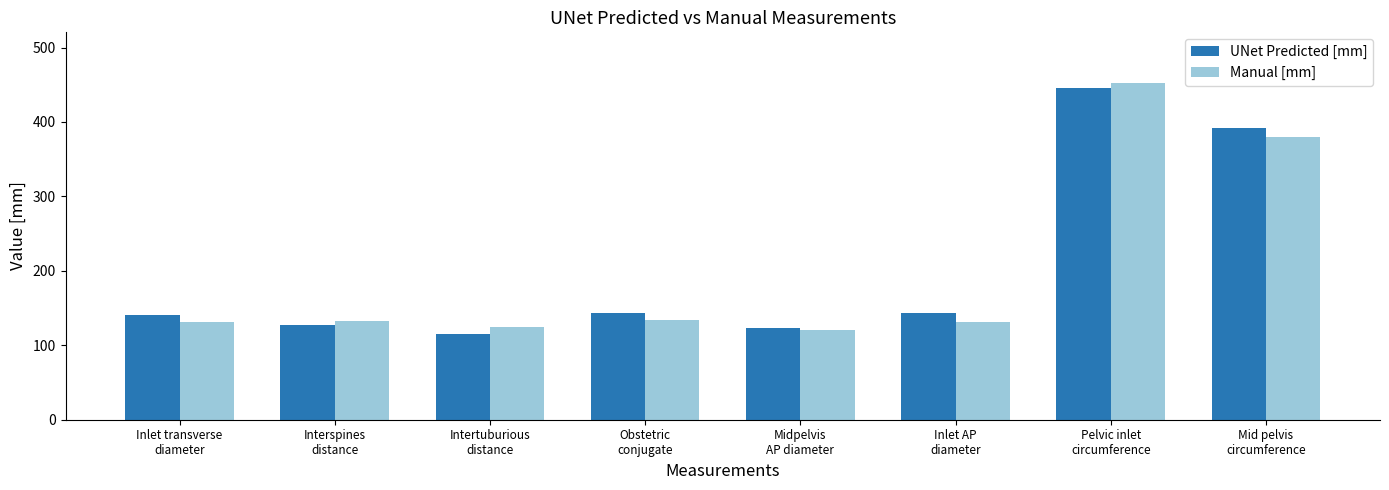

What is the total value across all series at Midpelvis
AP diameter?

242.8